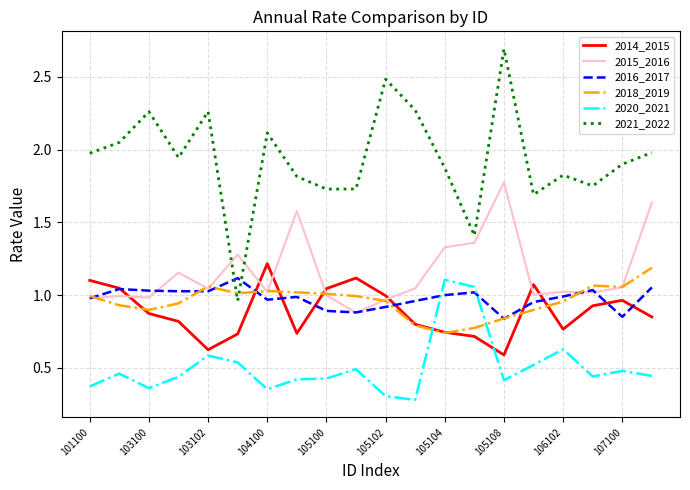

How many lines are shown in the chart?

6